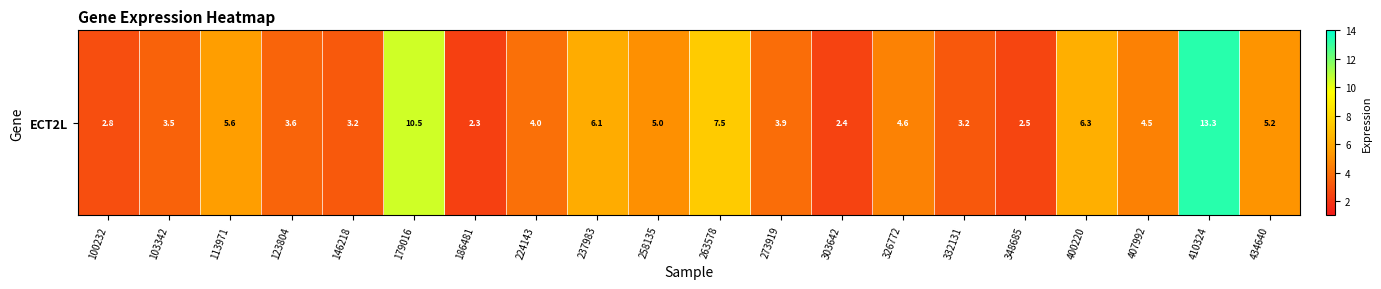

What is the change in value from 113971 to 146218?

-2.4